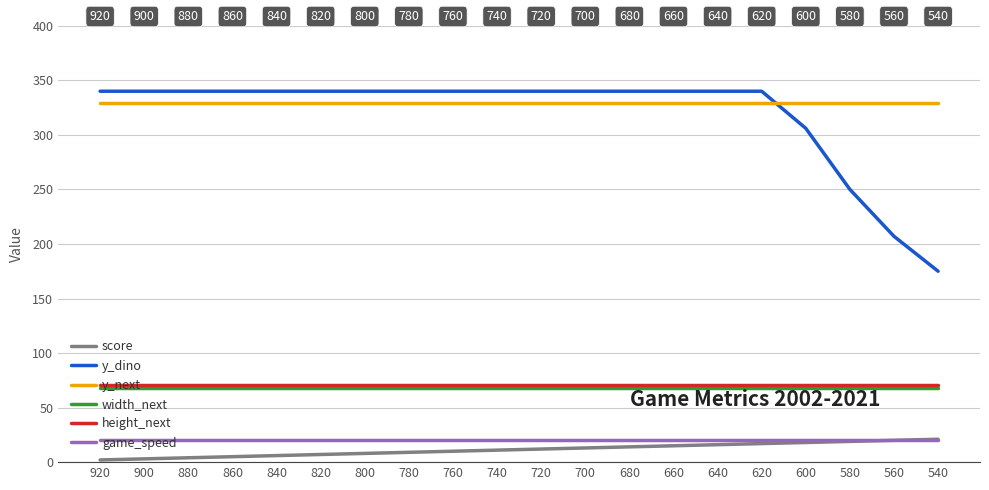

What is the value of the score point at the 12th from the left?

13